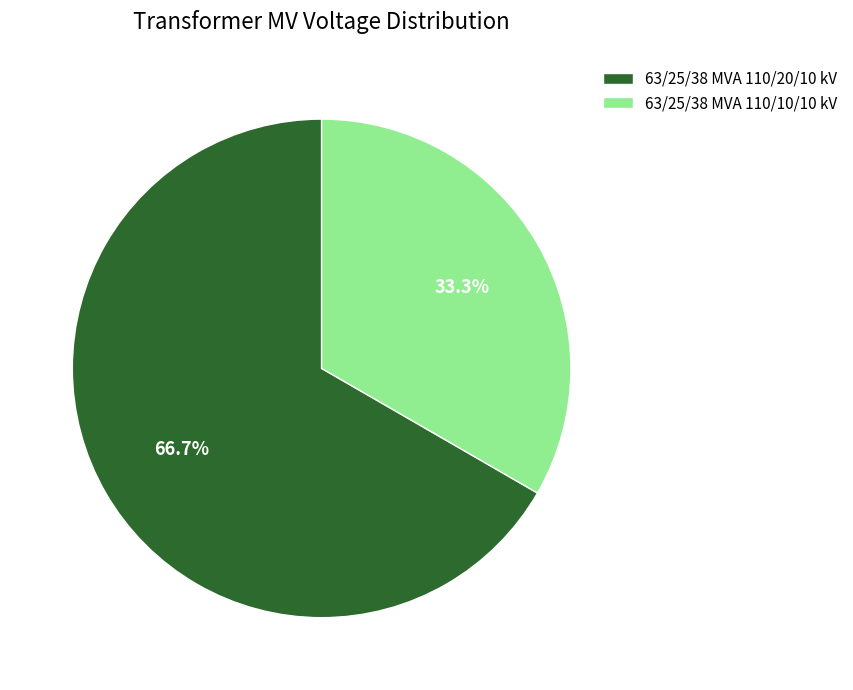

What percentage is the 63/25/38 MVA 110/10/10 kV slice, to the nearest percent?

33%